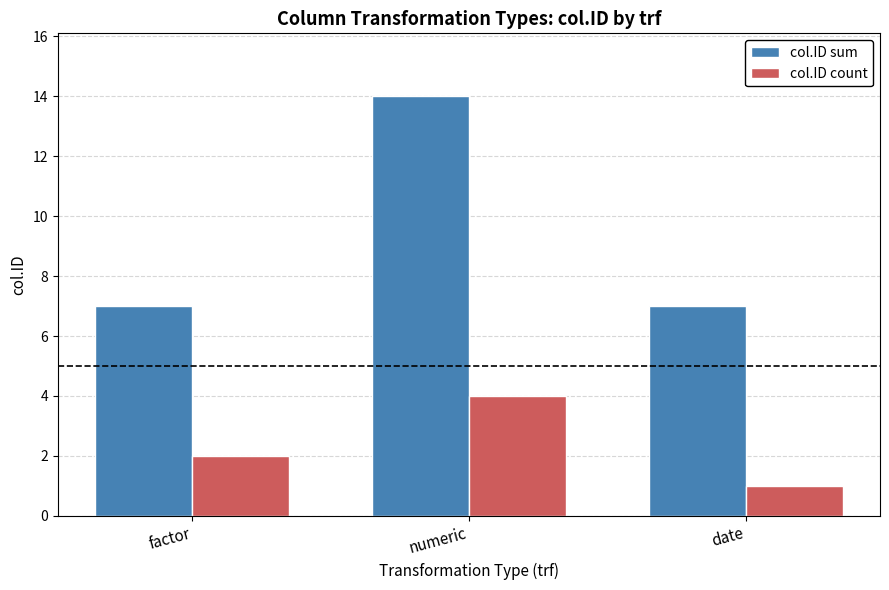

Are the bars horizontal?

No